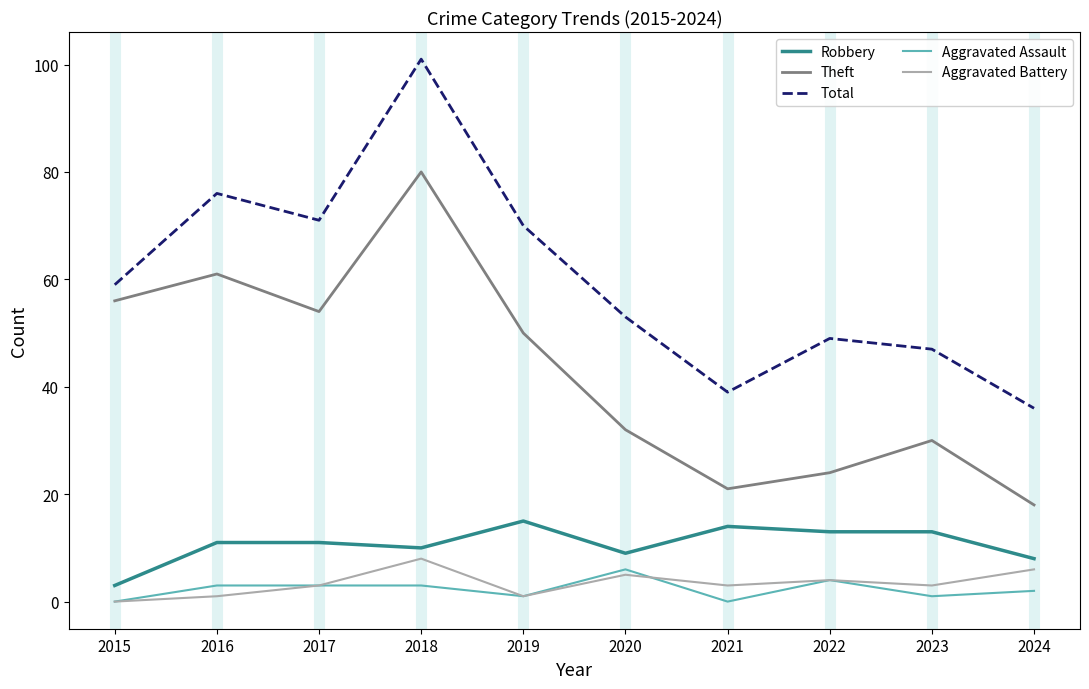

Does the chart display data point markers on the line(s)?

No